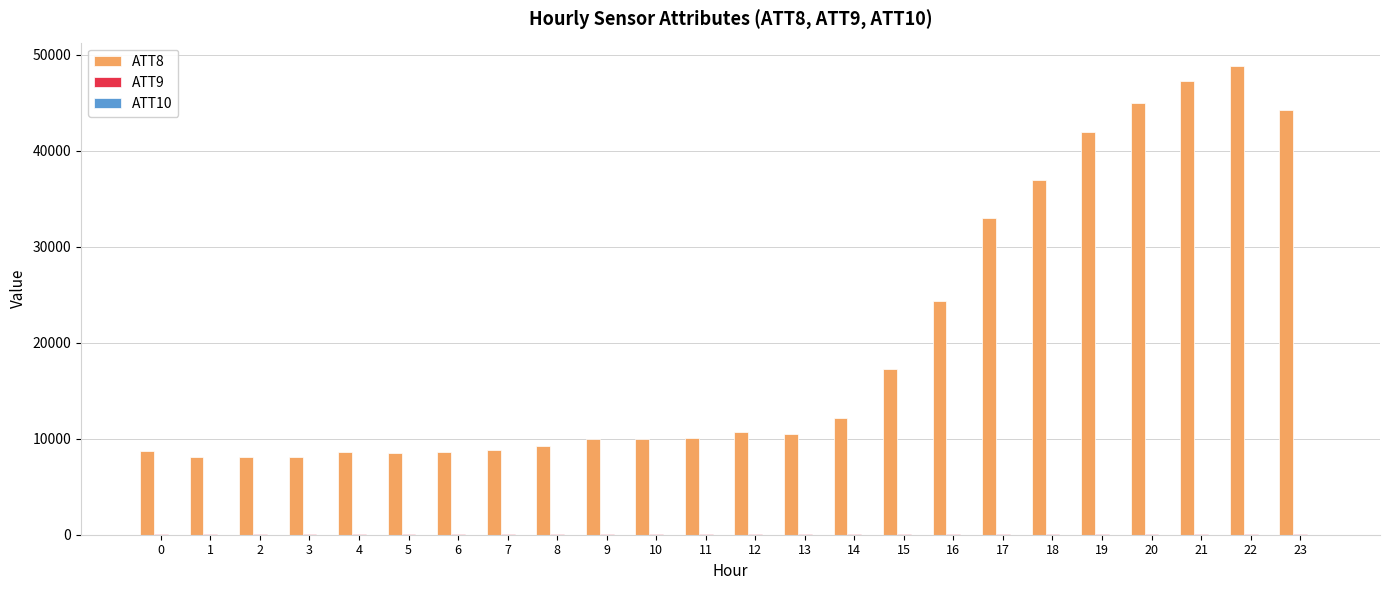

Which series has the widest spread of values?

ATT8